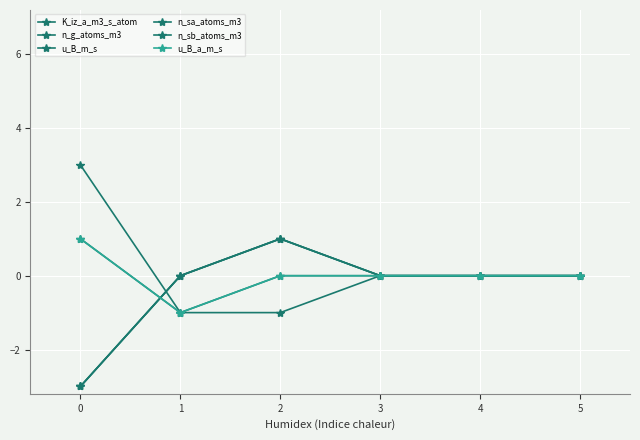

Does the chart display data point markers on the line(s)?

Yes